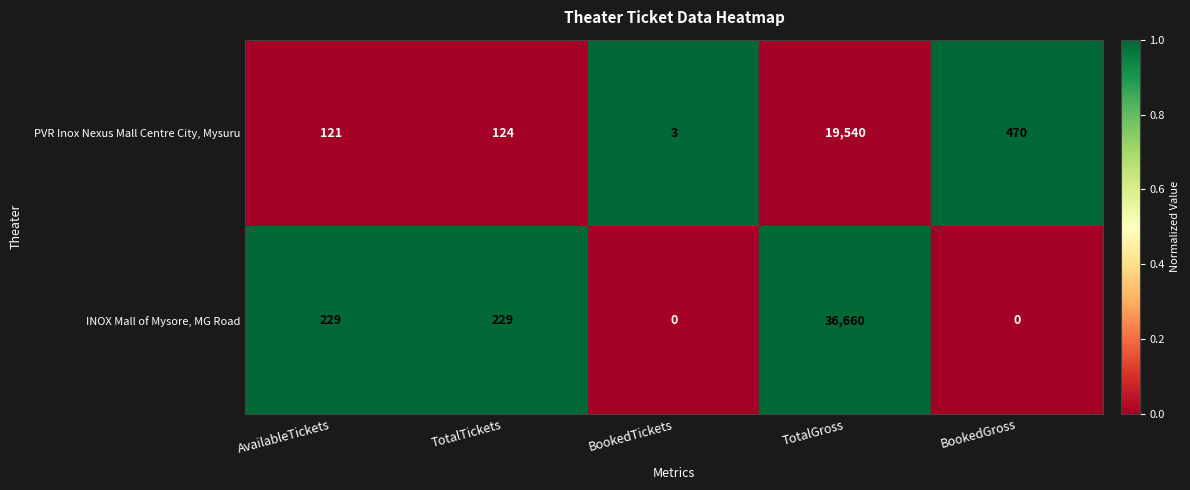

The value of INOX Mall of Mysore, MG Road at TotalGross is 36660. True or false?

True